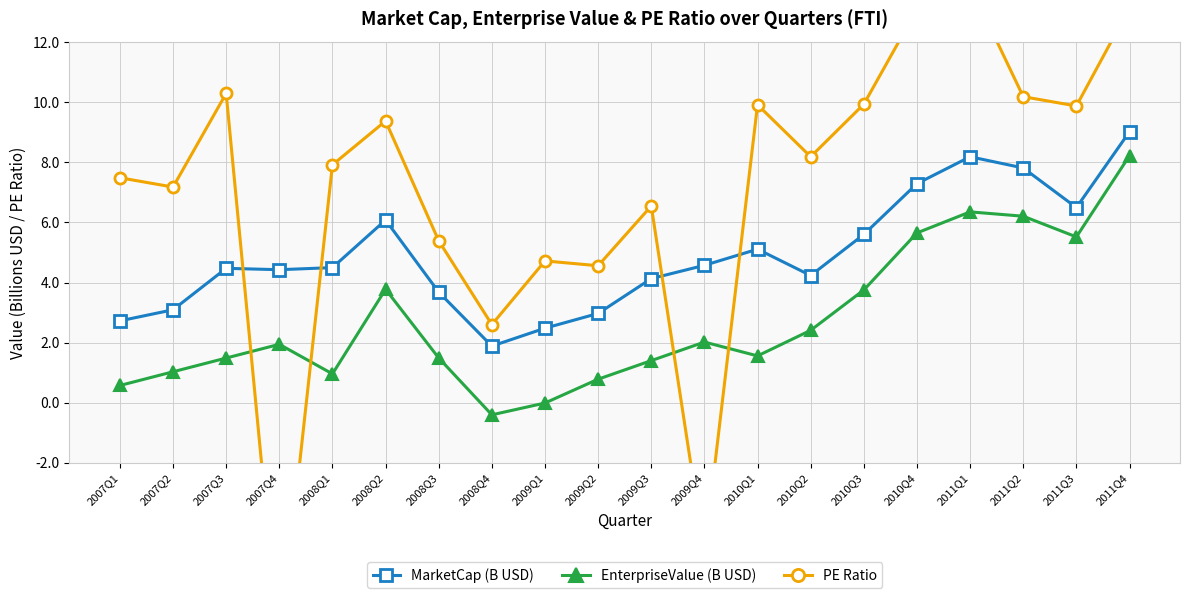

In MarketCap (B USD), how many points are lower than both neighbors (excluding endpoints)?

4